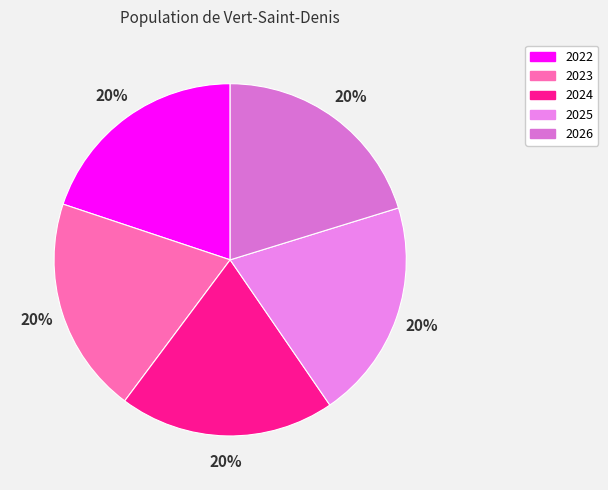

Rank the categories by value from lowest to highest.

2024, 2022, 2023, 2025, 2026